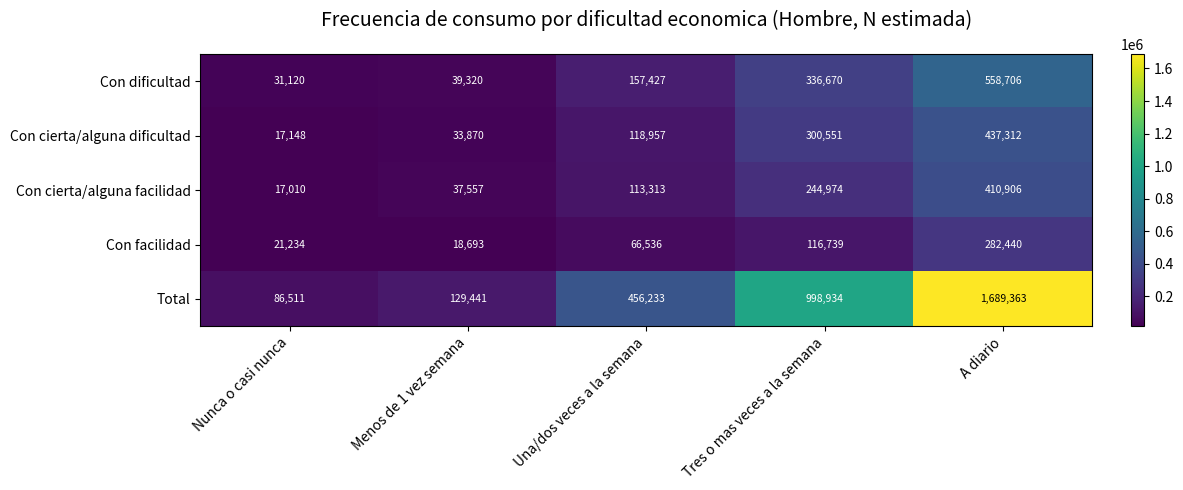

What is the sum of all Con dificultad values?

1123243